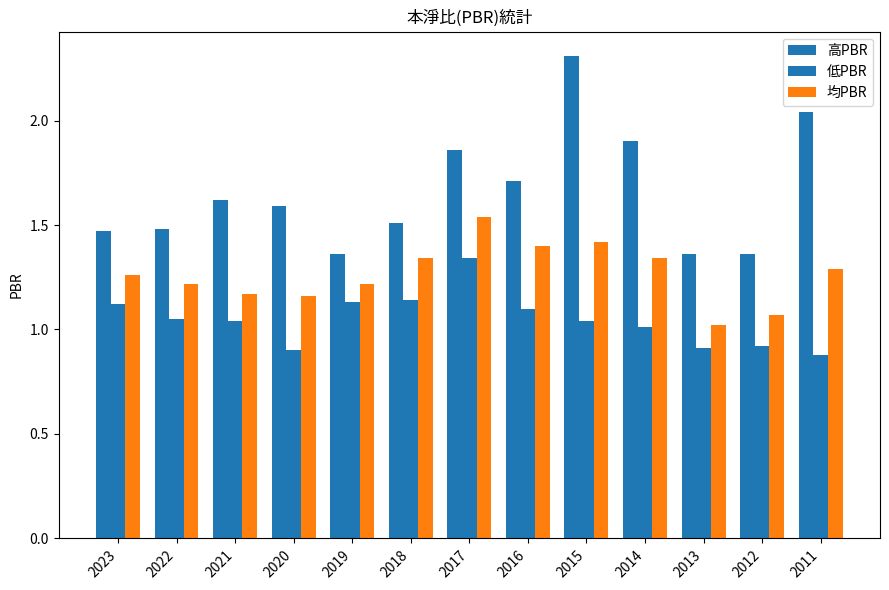

What is the average value of the 低PBR series?

1.0